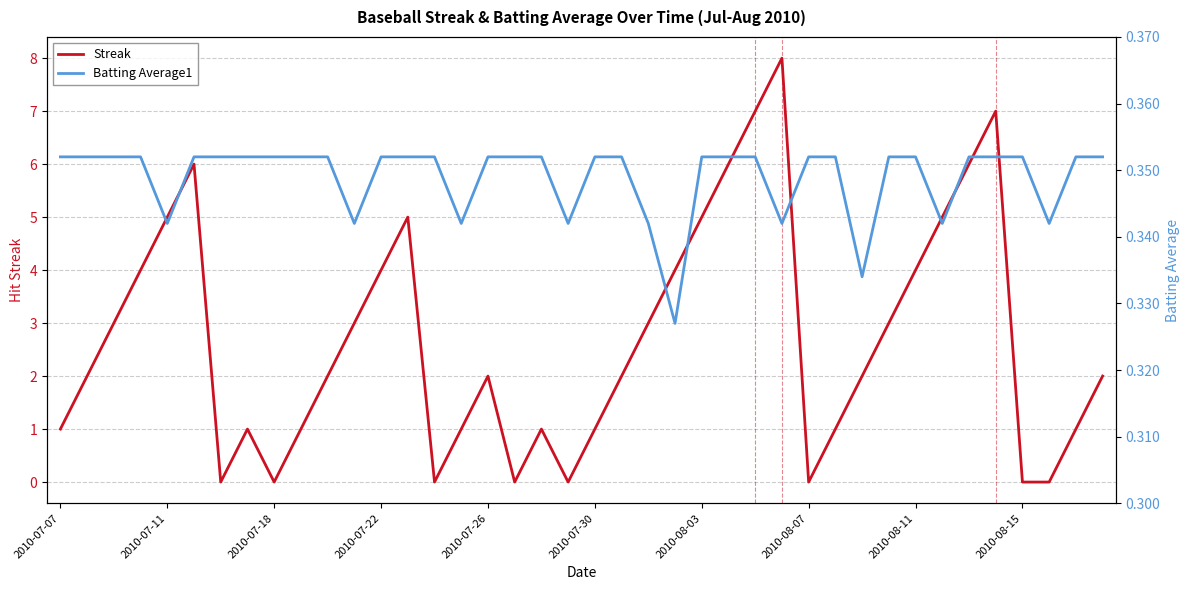

How many series are shown in this chart?

2